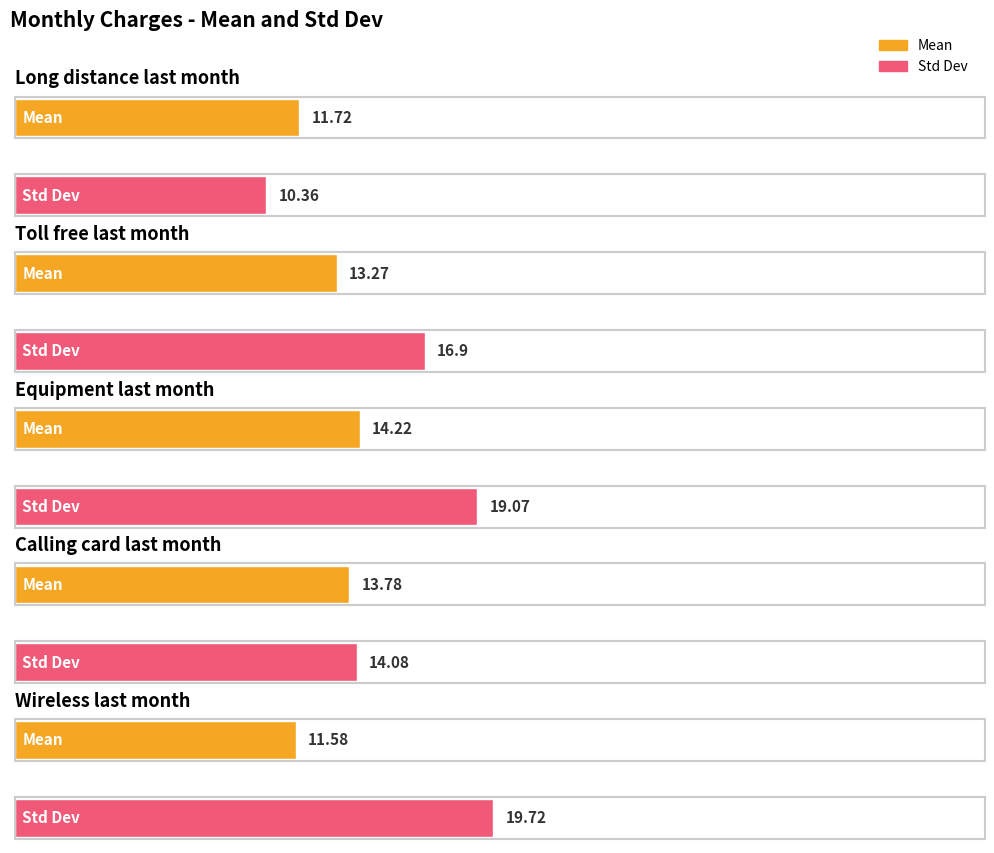

The Std Dev series shows 27.8 at equipmon. True or false?

False